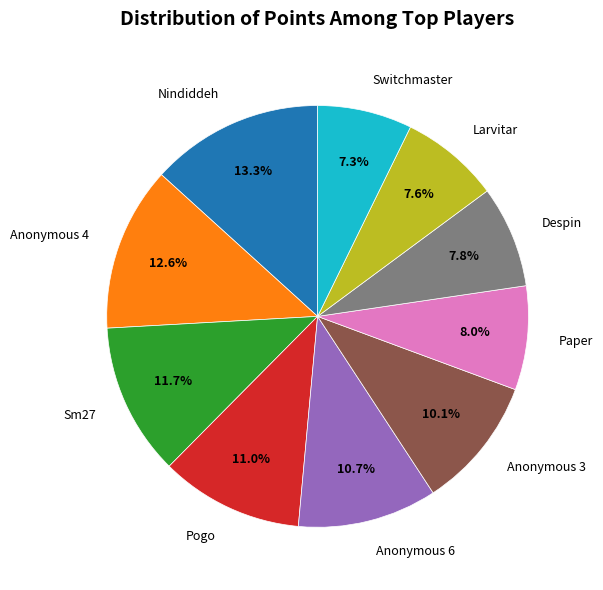

Count the number of slices in the pie.

10